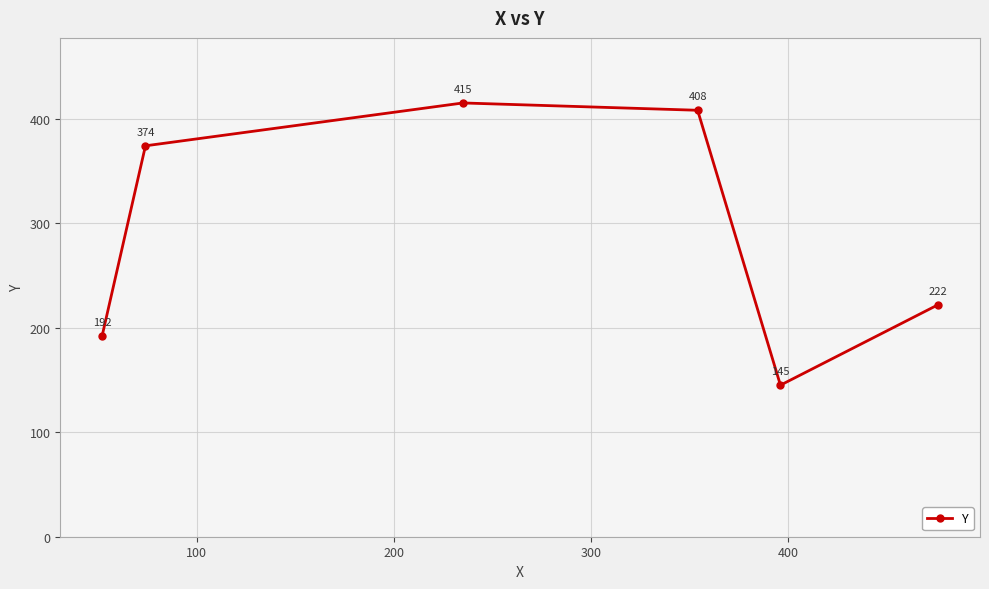

What is the value of the 3rd point from the left?

415